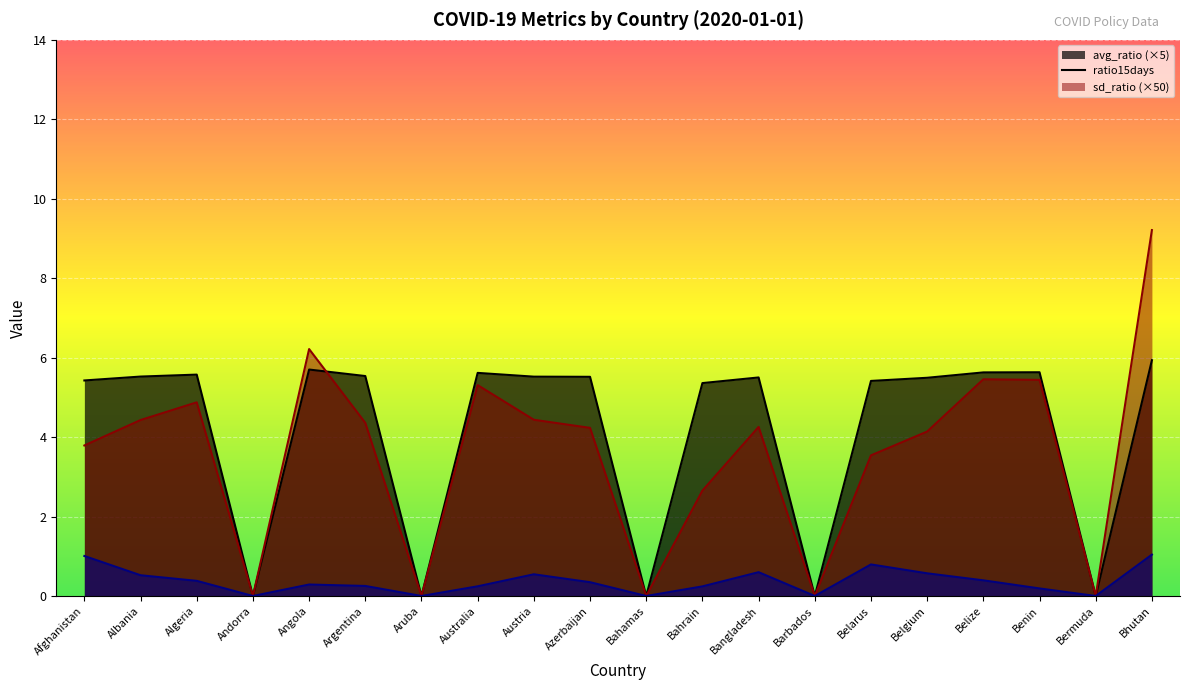

True or false: avg_ratio has more than 1 interior local peaks.

True